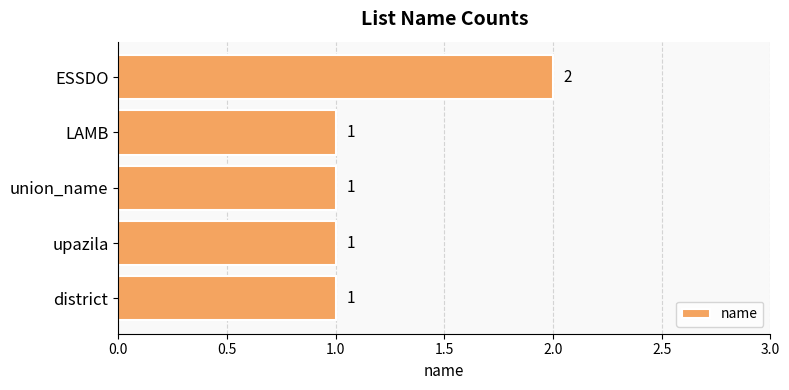

Which category has the highest value across all series?

ESSDO